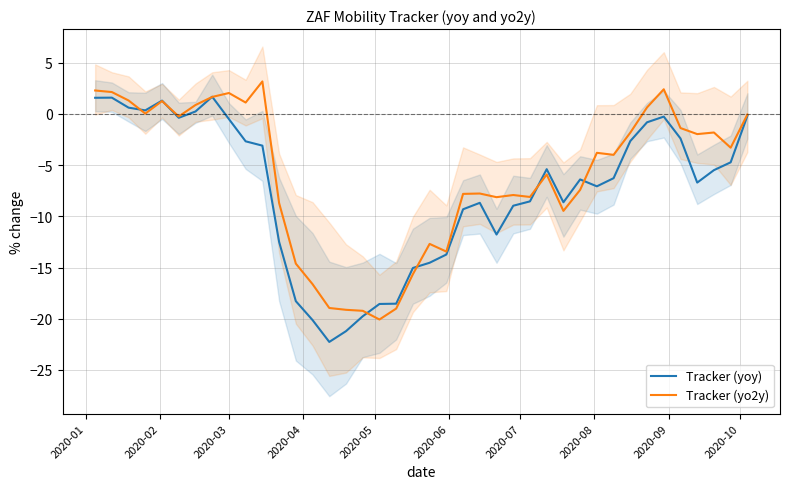

What is the lowest value of the Tracker (yo2y) series?

-20.1